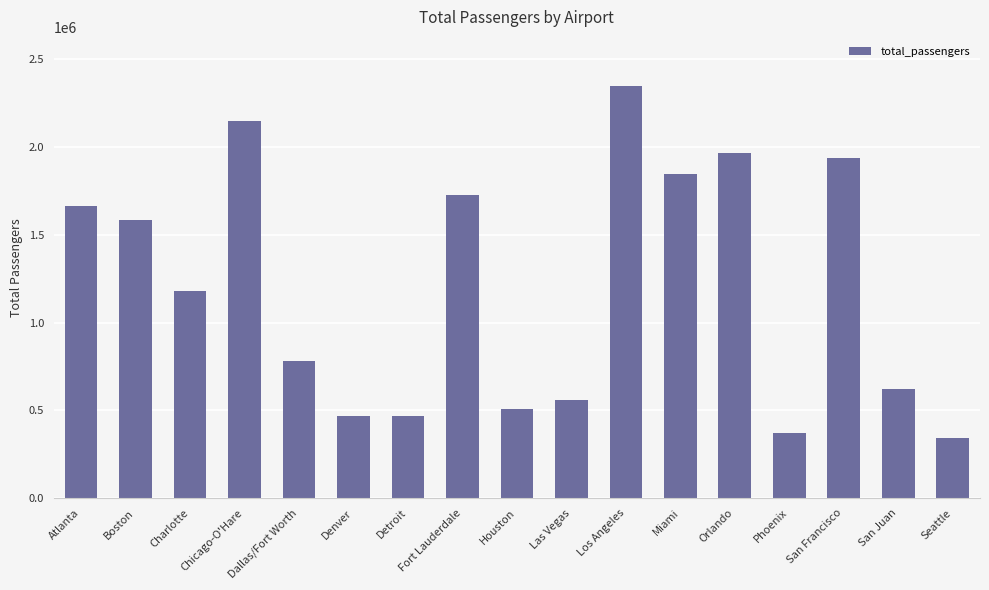

Where does the data first go above 1176960?

Atlanta